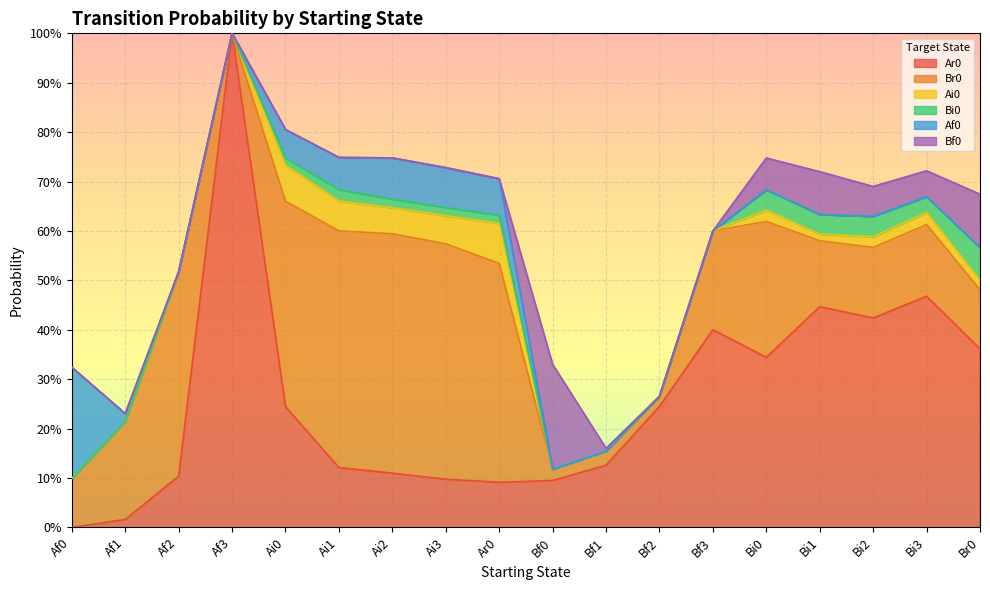

At which label is Ai0 closest to 0?

Af0